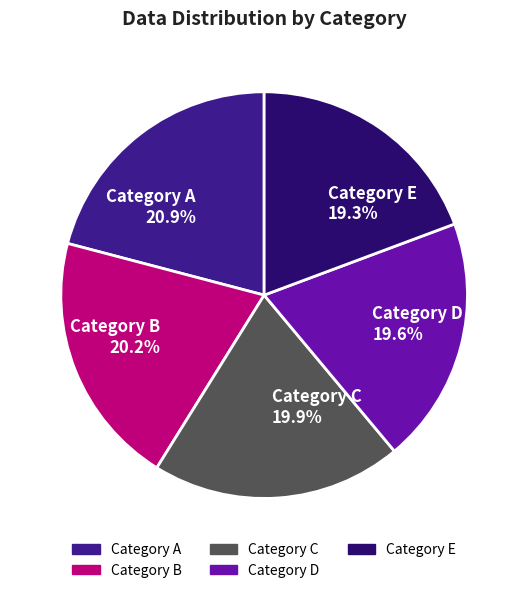

Combined, do Category C 19.9% and Category E 19.3% account for over 50%?

No